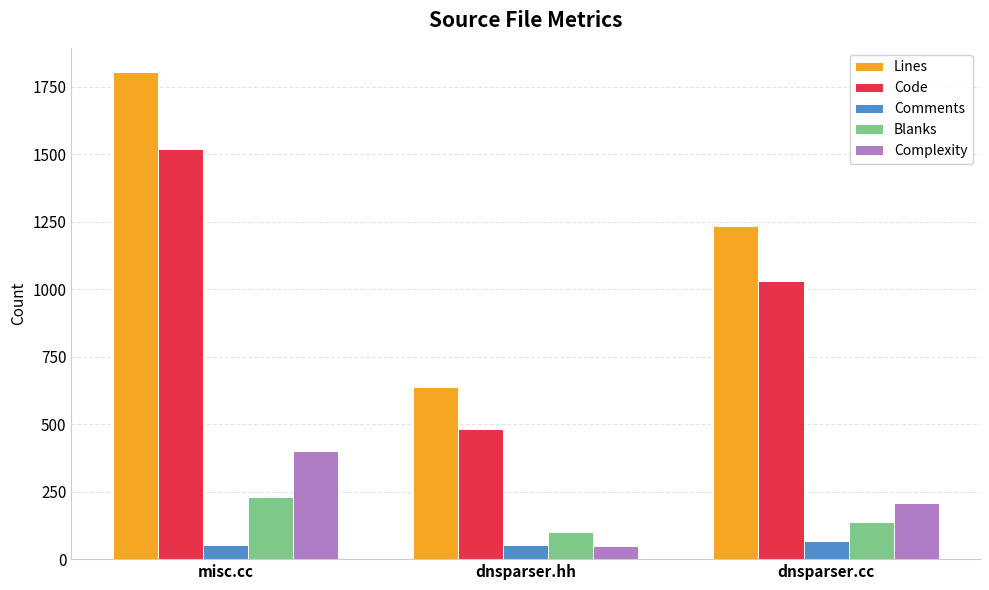

Which category has the highest value across all series?

misc.cc